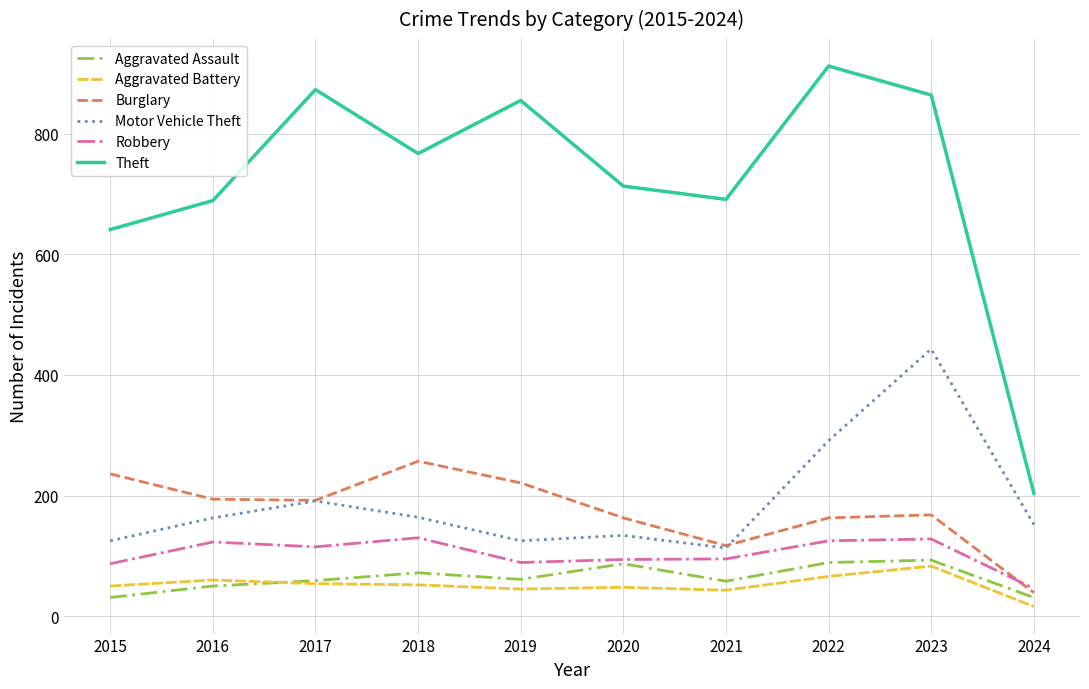

The Motor Vehicle Theft series shows 217 at 2024. True or false?

False